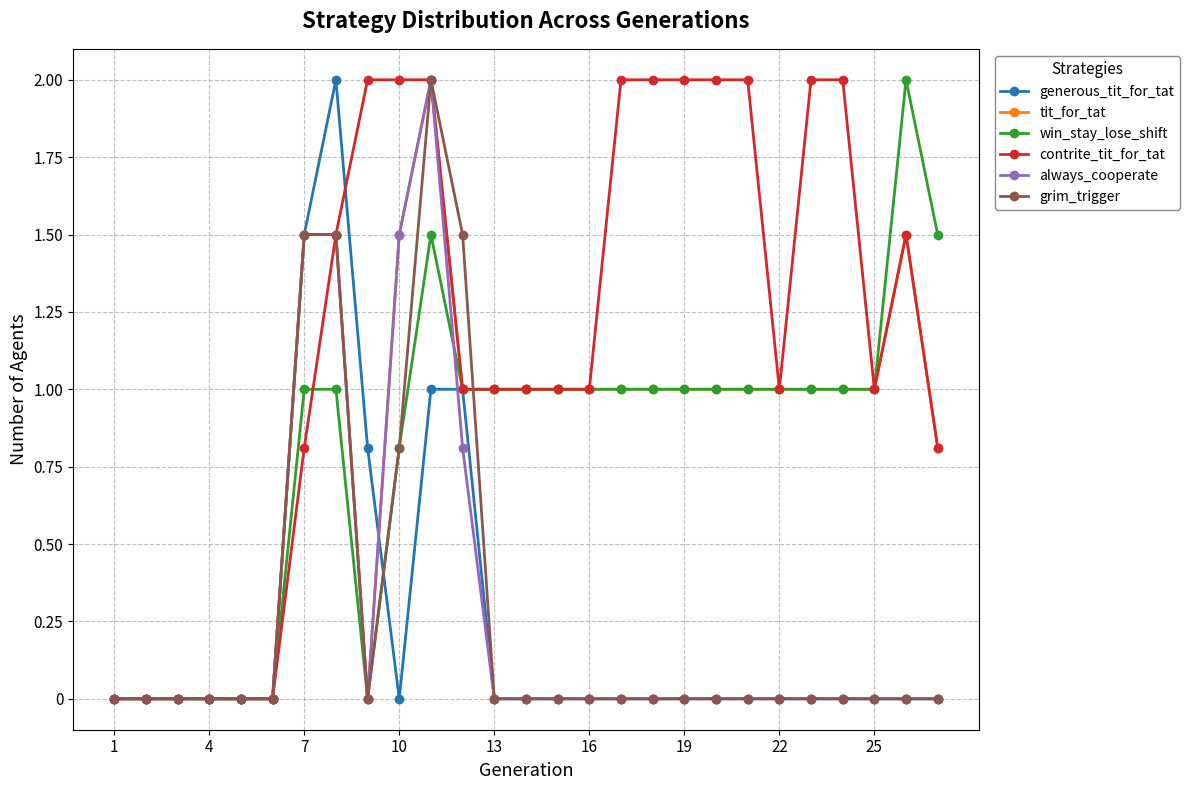

What is the greatest value displayed?

2.0